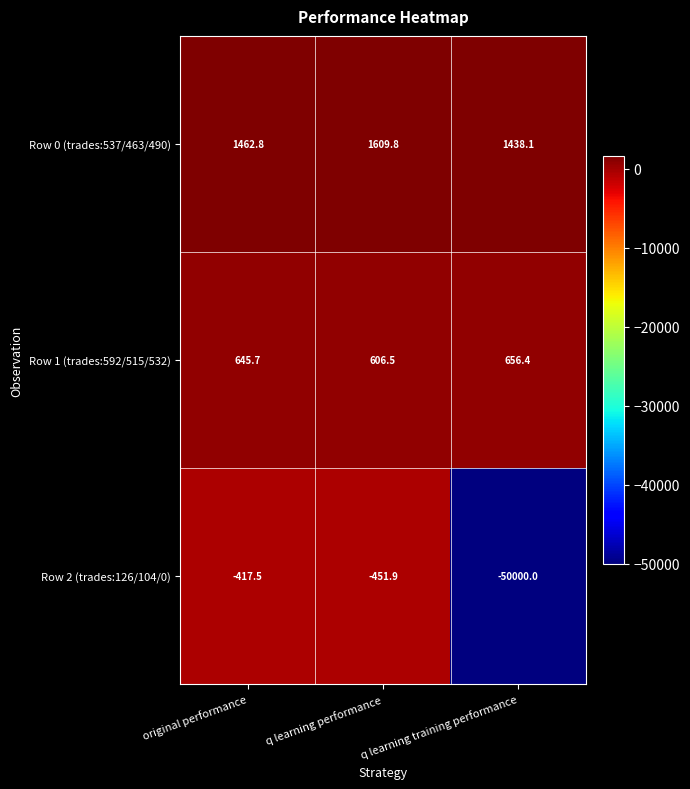

Between q learning performance and q learning training performance, which series saw the biggest shift?

Row 2 (trades:126/104/0)